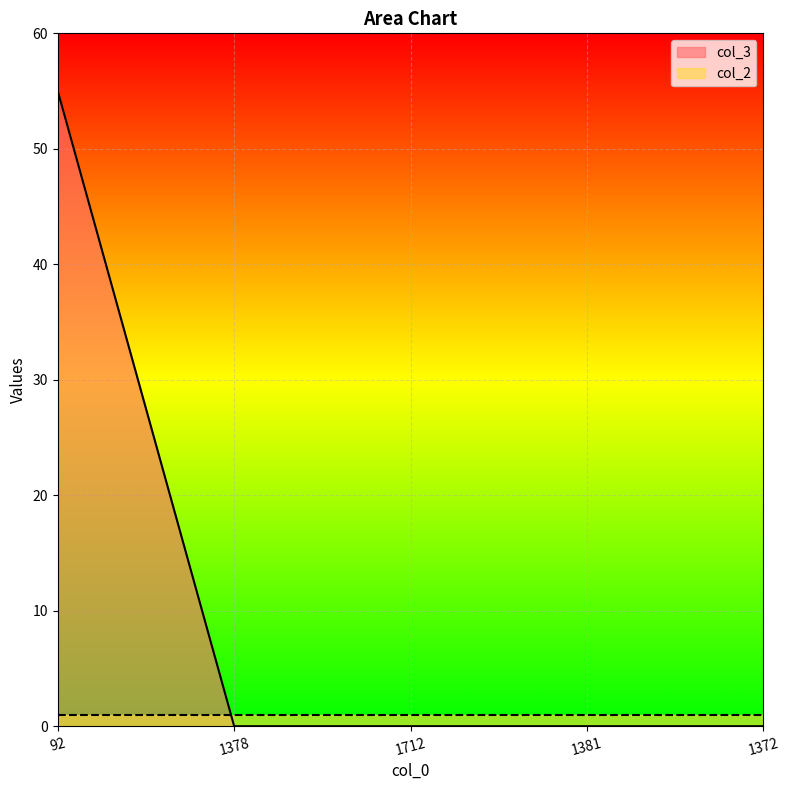

Rank the categories by value from highest to lowest.

92, 1378, 1712, 1381, 1372